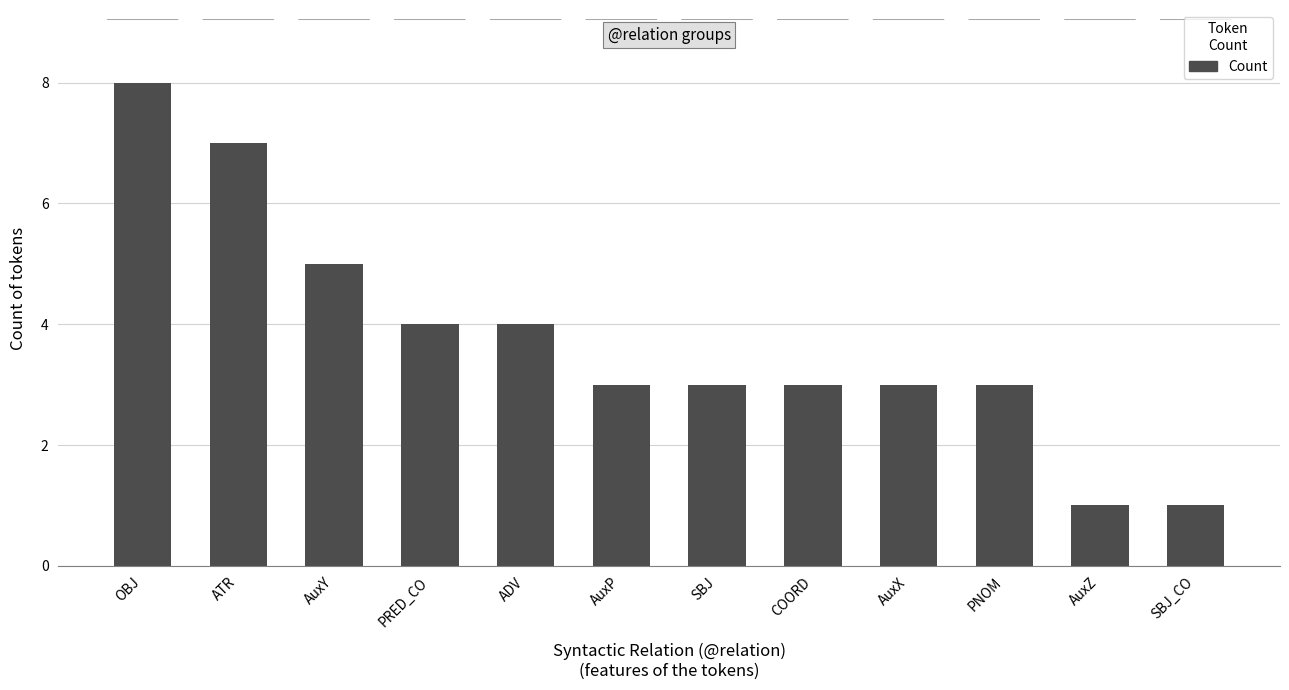

Reading right to left, what are all the values shown in this chart?

SBJ_CO=1	AuxZ=1	PNOM=3	AuxX=3	COORD=3	SBJ=3	AuxP=3	ADV=4	PRED_CO=4	AuxY=5	ATR=7	OBJ=8